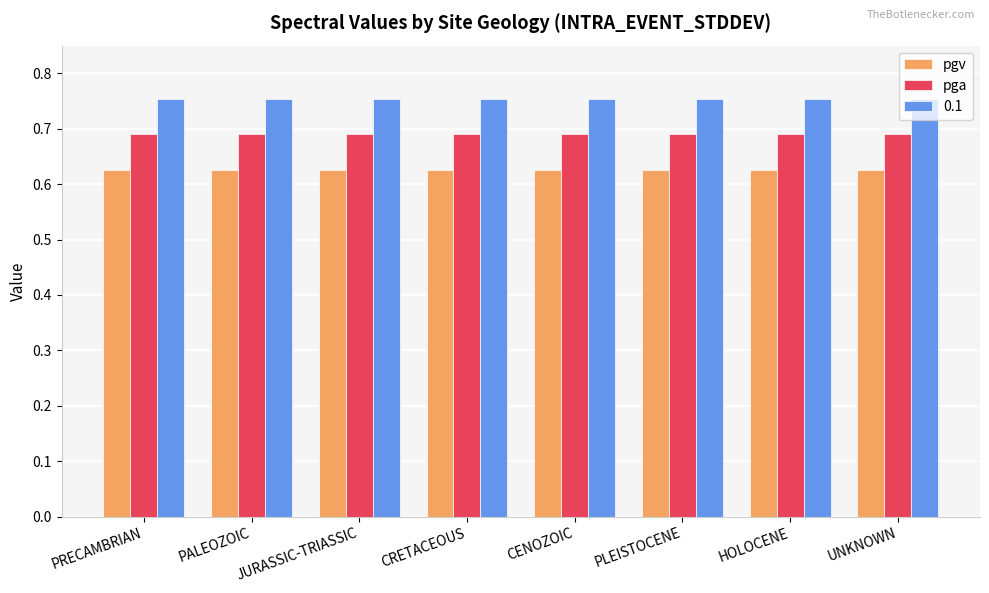

What is the label of the 3rd bar from the left?

JURASSIC-TRIASSIC